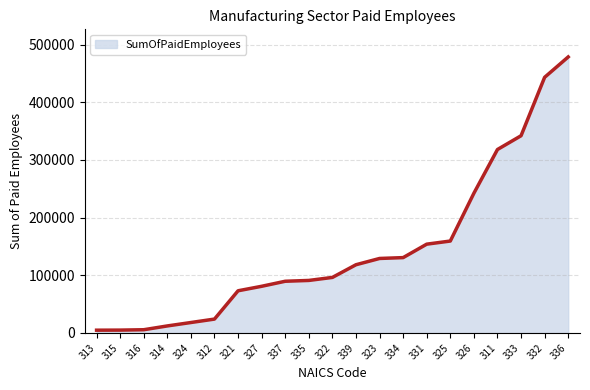

What is the greatest value displayed?

478466